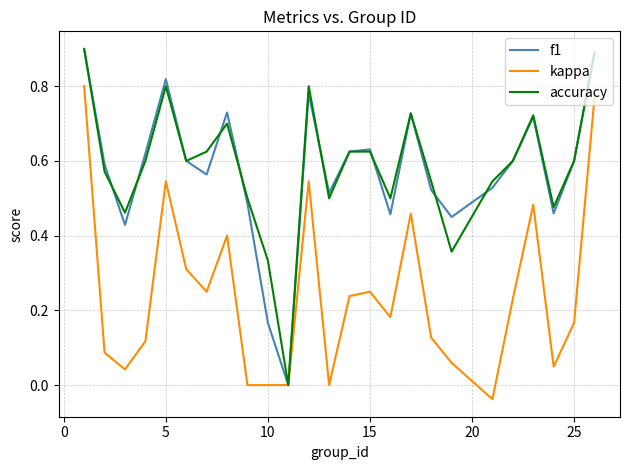

How many categories are shown in the chart?

25